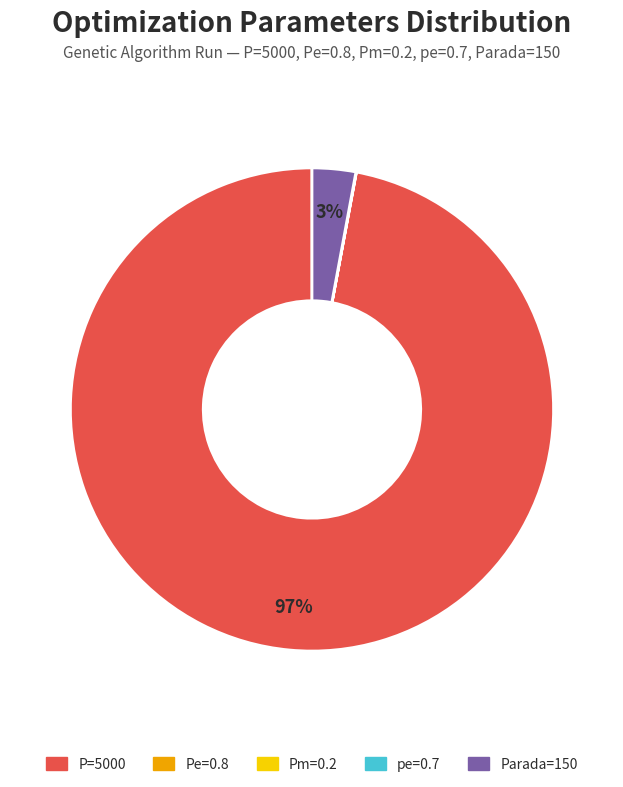

Is there a majority slice in this chart?

Yes